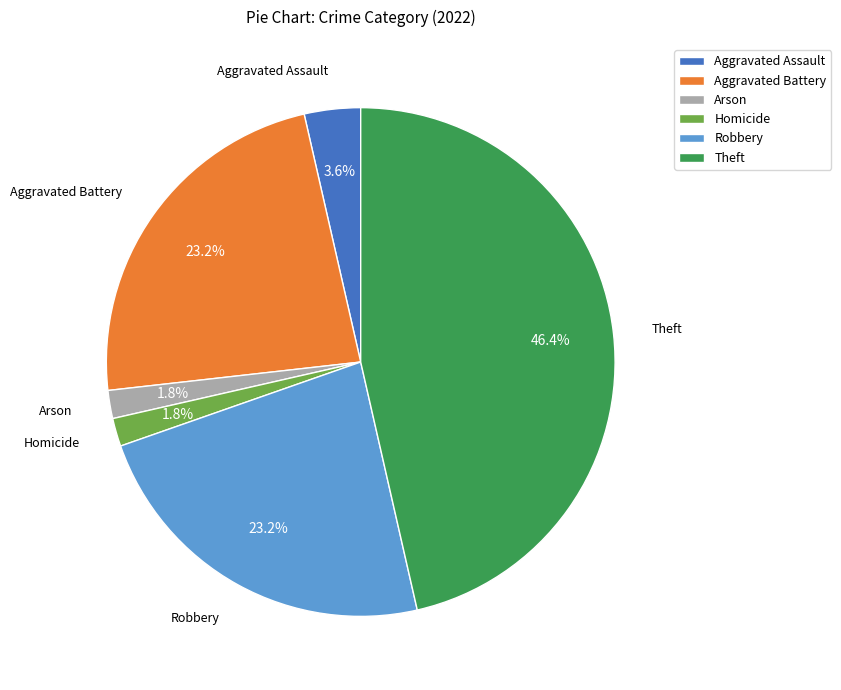

What percentage is NOT represented by Homicide?

98.2%